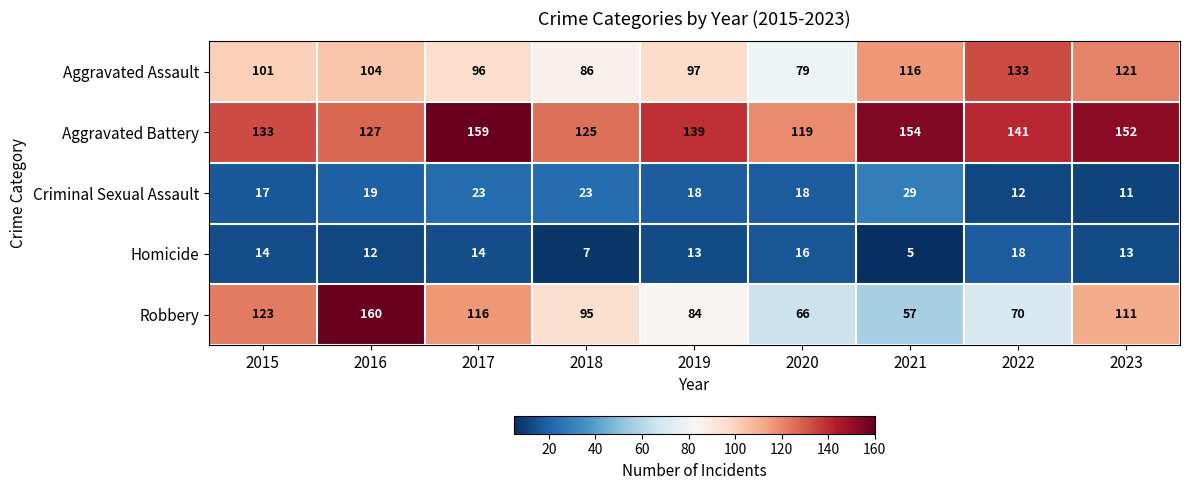

Where does the Criminal Sexual Assault series first go above 18?

2016